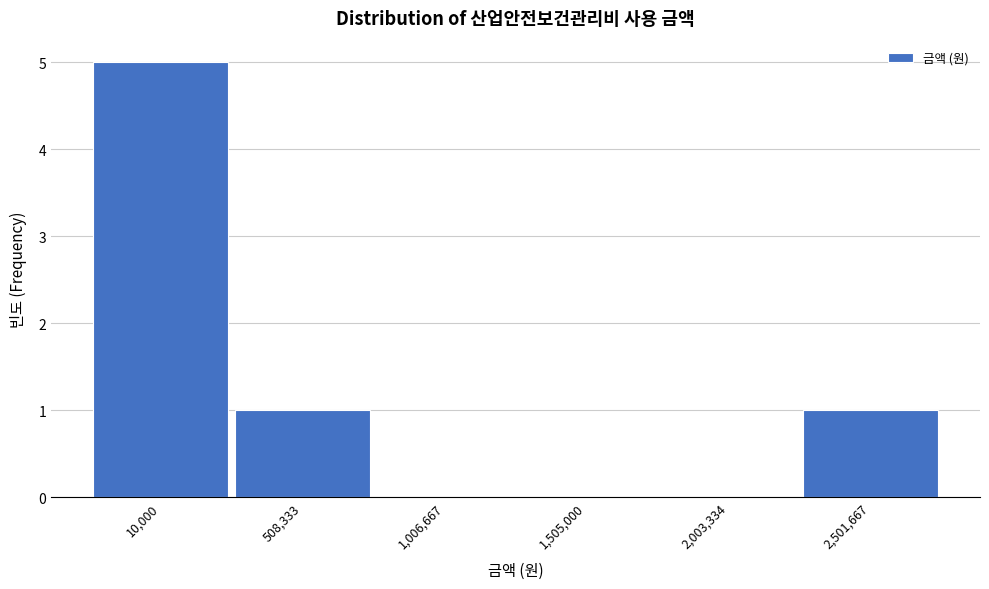

Reading left to right, extract all data points from this chart.

10,000=5	508,333=1	1,006,667=0	1,505,000=0	2,003,334=0	2,501,667=1